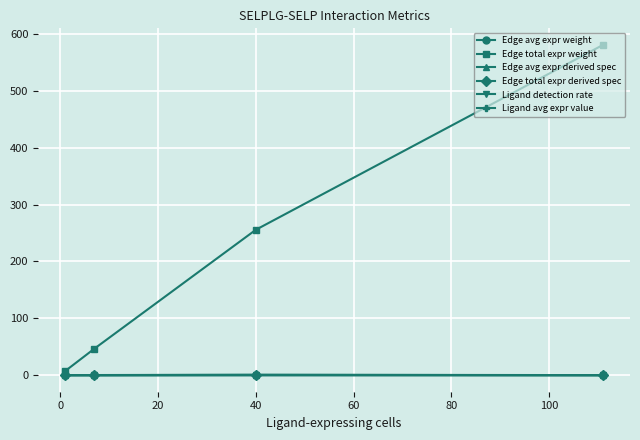

Which series has the widest spread of values?

Edge total expr weight